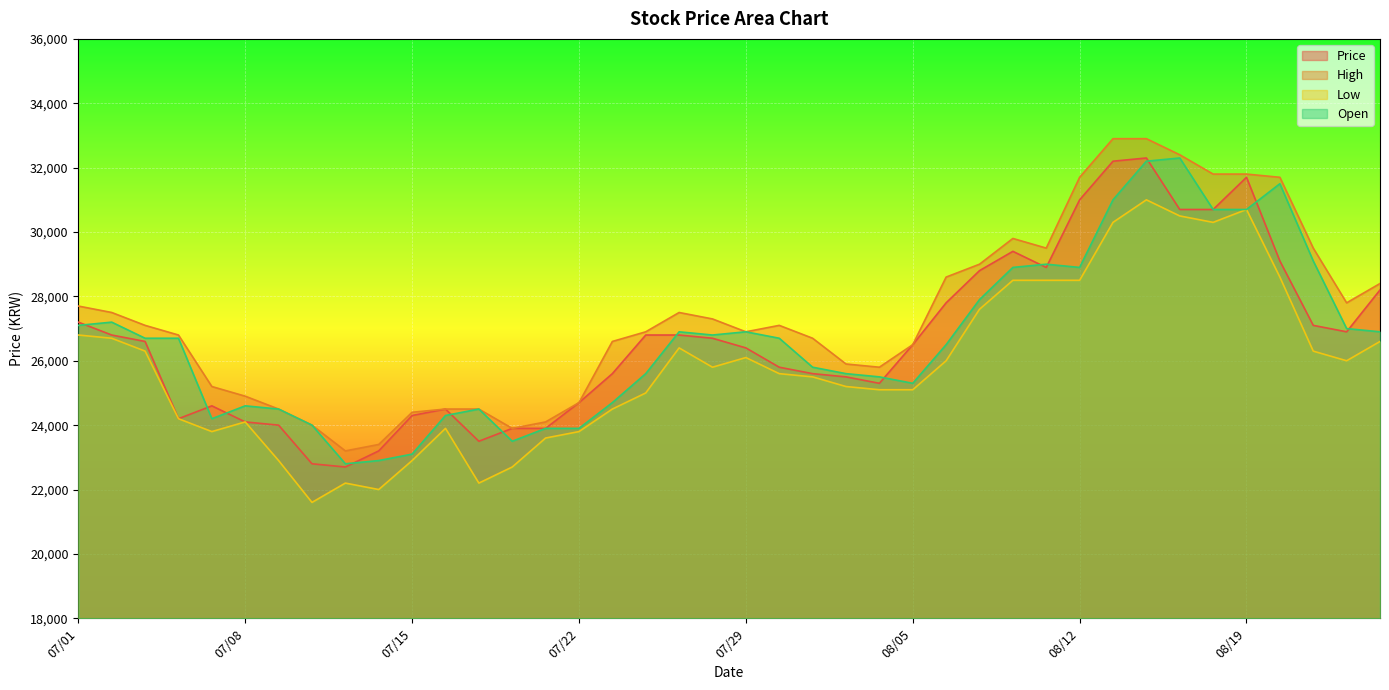

How many lines are shown in the chart?

4